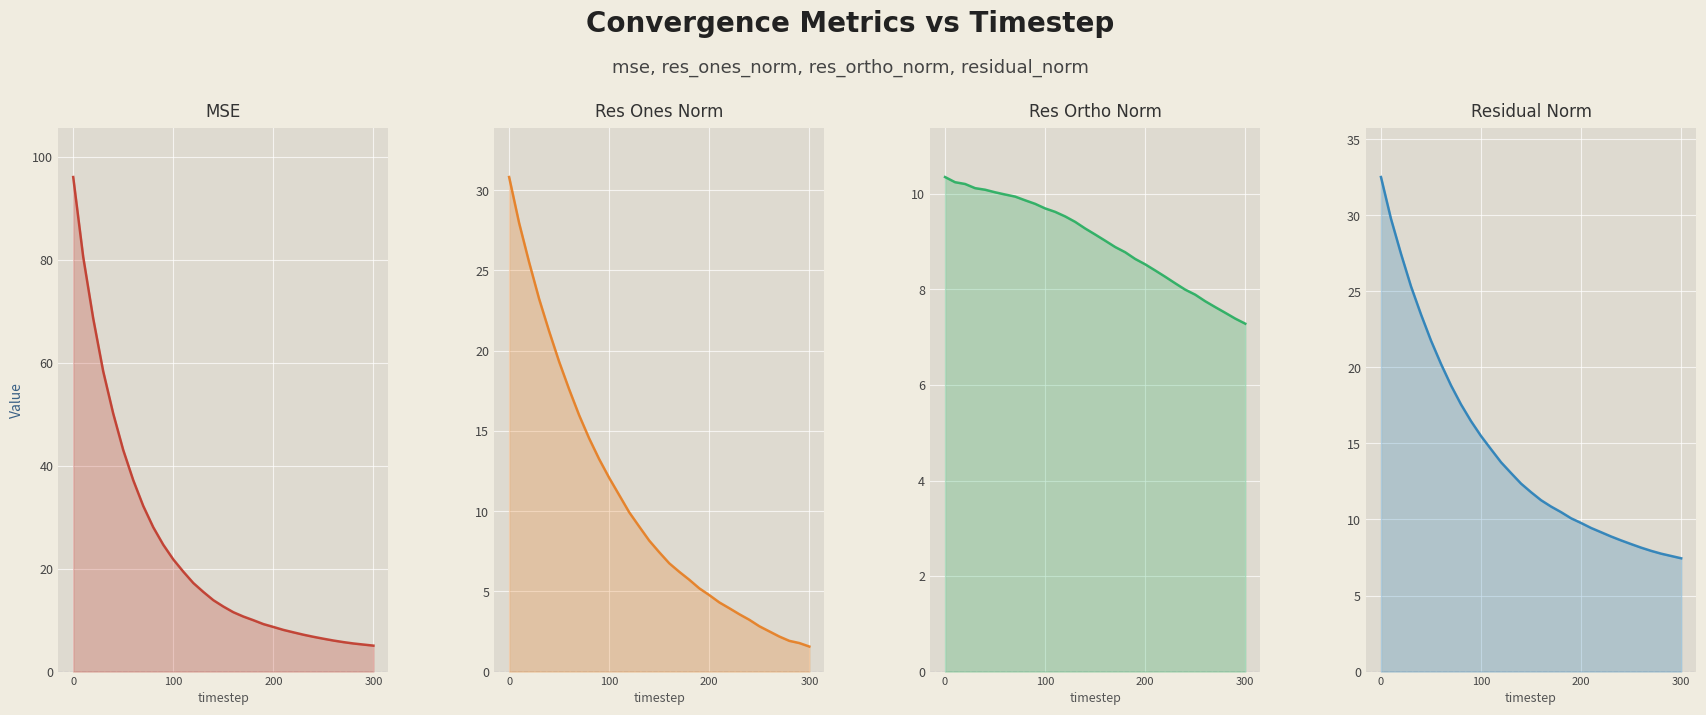

What are all the series names shown in the legend?

mse, res_ones_norm, res_ortho_norm, residual_norm